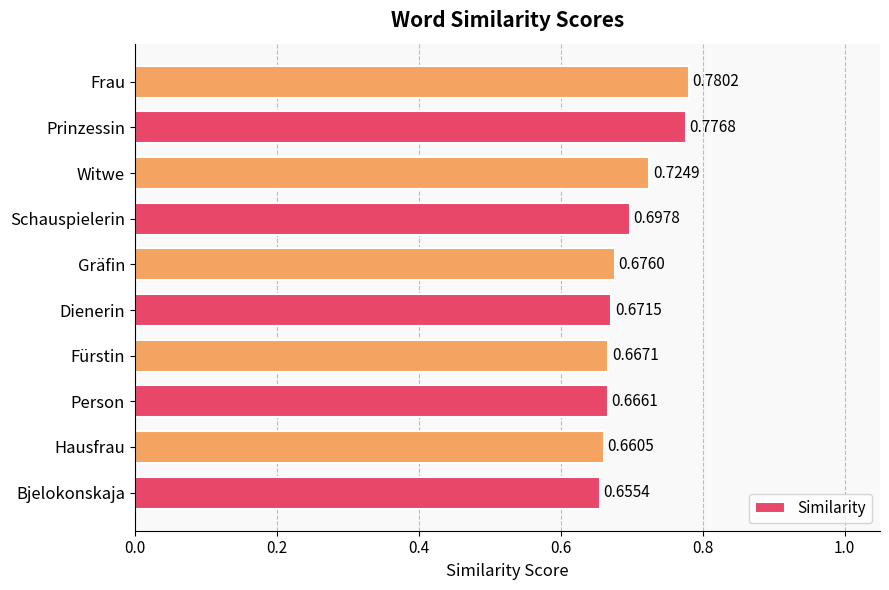

Rank the categories by value from highest to lowest.

Frau, Prinzessin, Witwe, Schauspielerin, Gräfin, Dienerin, Fürstin, Person, Hausfrau, Bjelokonskaja